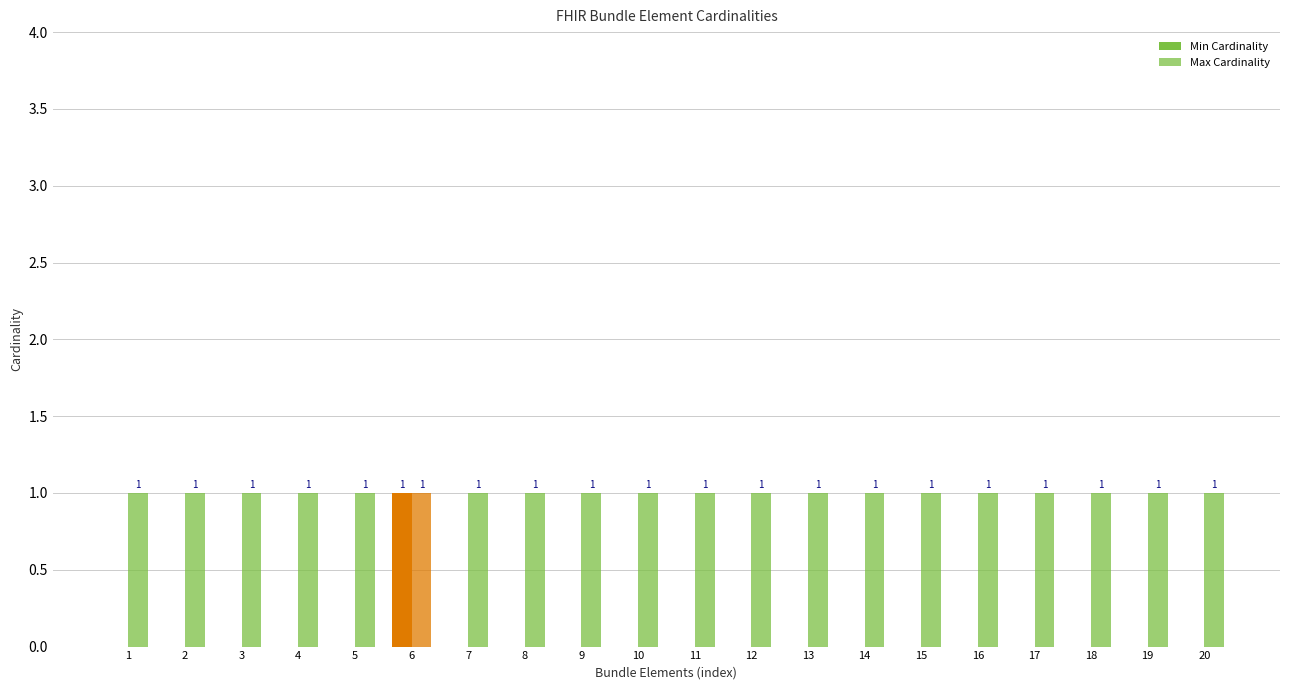

At which category is the sum across all series the highest?

6